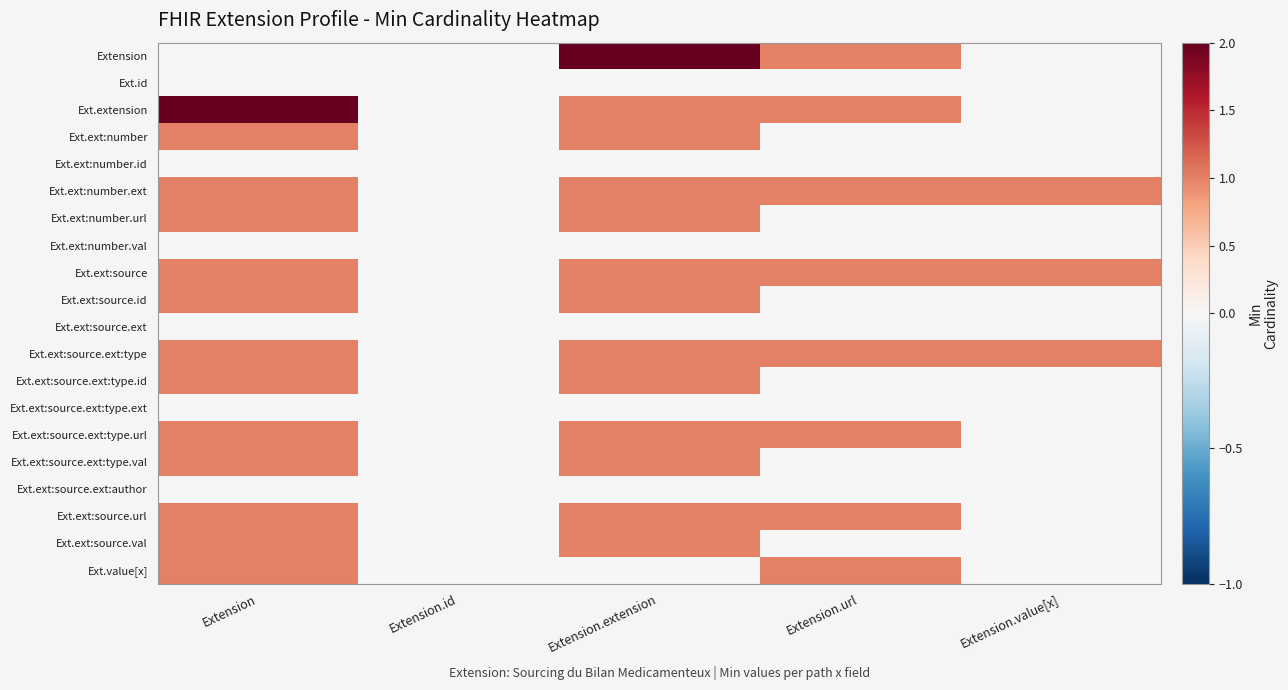

Reading left to right, list all the values displayed in this chart.

Extension: Extension=0	Extension.id=0	Extension.extension=2	Extension.url=1	Extension.value[x]=0
Ext.id: Extension=0	Extension.id=0	Extension.extension=0	Extension.url=0	Extension.value[x]=0
Ext.extension: Extension=2	Extension.id=0	Extension.extension=1	Extension.url=1	Extension.value[x]=0
Ext.ext:number: Extension=1	Extension.id=0	Extension.extension=1	Extension.url=0	Extension.value[x]=0
Ext.ext:number.id: Extension=0	Extension.id=0	Extension.extension=0	Extension.url=0	Extension.value[x]=0
Ext.ext:number.ext: Extension=1	Extension.id=0	Extension.extension=1	Extension.url=1	Extension.value[x]=1
Ext.ext:number.url: Extension=1	Extension.id=0	Extension.extension=1	Extension.url=0	Extension.value[x]=0
Ext.ext:number.val: Extension=0	Extension.id=0	Extension.extension=0	Extension.url=0	Extension.value[x]=0
Ext.ext:source: Extension=1	Extension.id=0	Extension.extension=1	Extension.url=1	Extension.value[x]=1
Ext.ext:source.id: Extension=1	Extension.id=0	Extension.extension=1	Extension.url=0	Extension.value[x]=0
Ext.ext:source.ext: Extension=0	Extension.id=0	Extension.extension=0	Extension.url=0	Extension.value[x]=0
Ext.ext:source.ext:type: Extension=1	Extension.id=0	Extension.extension=1	Extension.url=1	Extension.value[x]=1
Ext.ext:source.ext:type.id: Extension=1	Extension.id=0	Extension.extension=1	Extension.url=0	Extension.value[x]=0
Ext.ext:source.ext:type.ext: Extension=0	Extension.id=0	Extension.extension=0	Extension.url=0	Extension.value[x]=0
Ext.ext:source.ext:type.url: Extension=1	Extension.id=0	Extension.extension=1	Extension.url=1	Extension.value[x]=0
Ext.ext:source.ext:type.val: Extension=1	Extension.id=0	Extension.extension=1	Extension.url=0	Extension.value[x]=0
Ext.ext:source.ext:author: Extension=0	Extension.id=0	Extension.extension=0	Extension.url=0	Extension.value[x]=0
Ext.ext:source.url: Extension=1	Extension.id=0	Extension.extension=1	Extension.url=1	Extension.value[x]=0
Ext.ext:source.val: Extension=1	Extension.id=0	Extension.extension=1	Extension.url=0	Extension.value[x]=0
Ext.value[x]: Extension=1	Extension.id=0	Extension.extension=0	Extension.url=1	Extension.value[x]=0